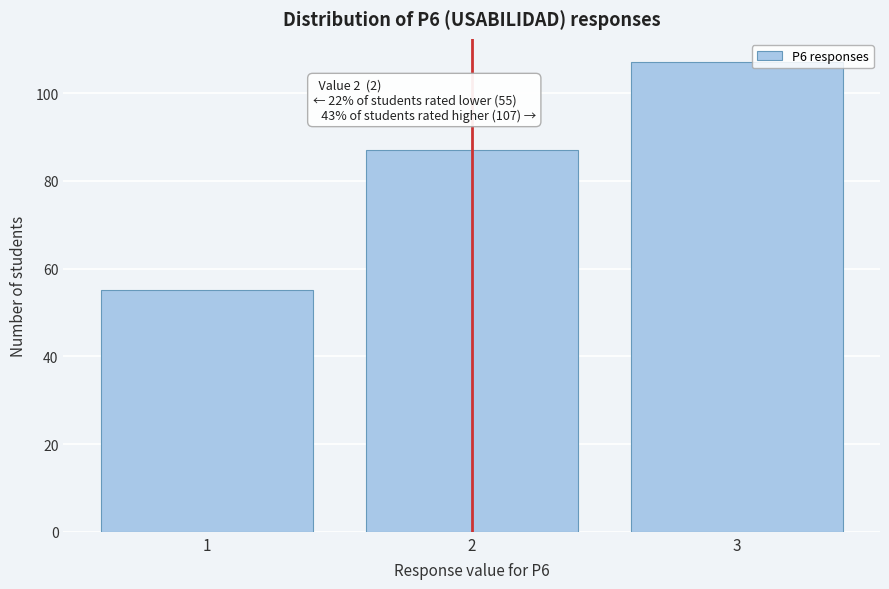

Reading left to right, extract all data points from this chart.

55	87	107